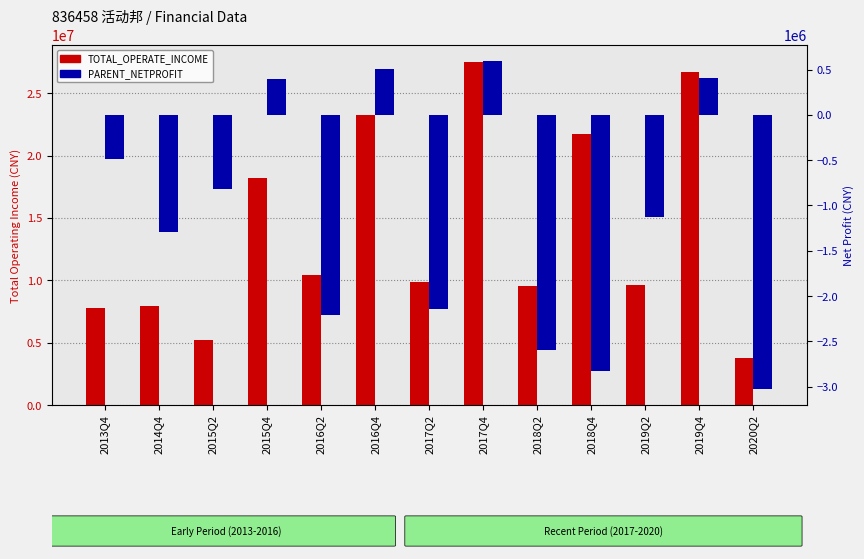

Rank the series by their average value, from lowest to highest.

PARENT_NETPROFIT, TOTAL_OPERATE_INCOME